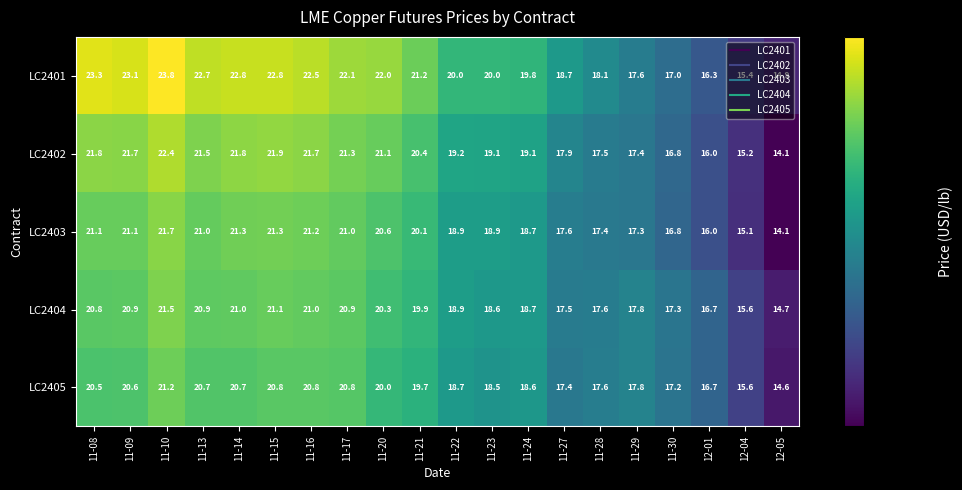

What is the minimum value shown in the chart?

14.1